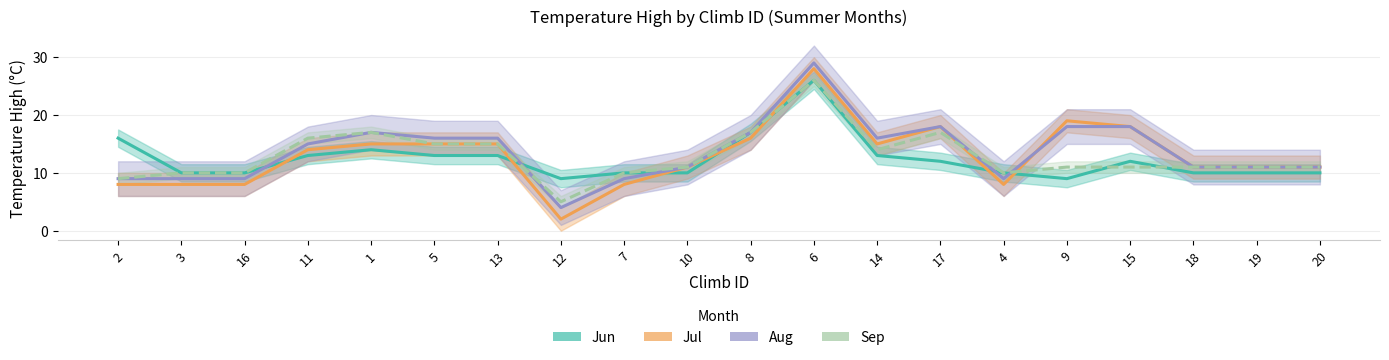

What position from the right is 20?

1